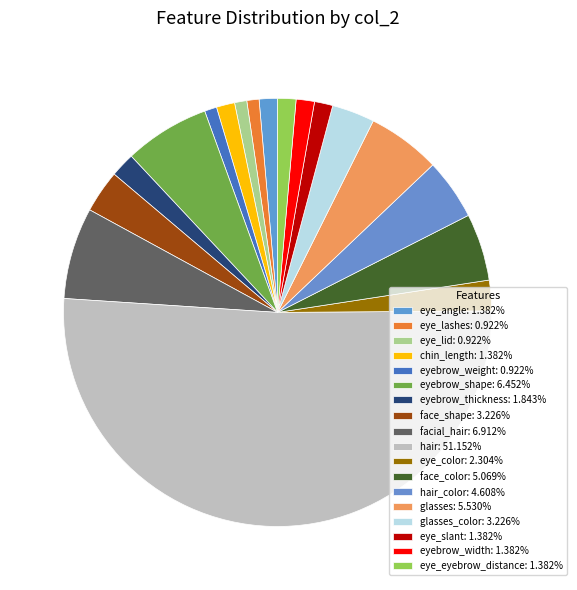

What is the largest slice in the pie chart?

hair